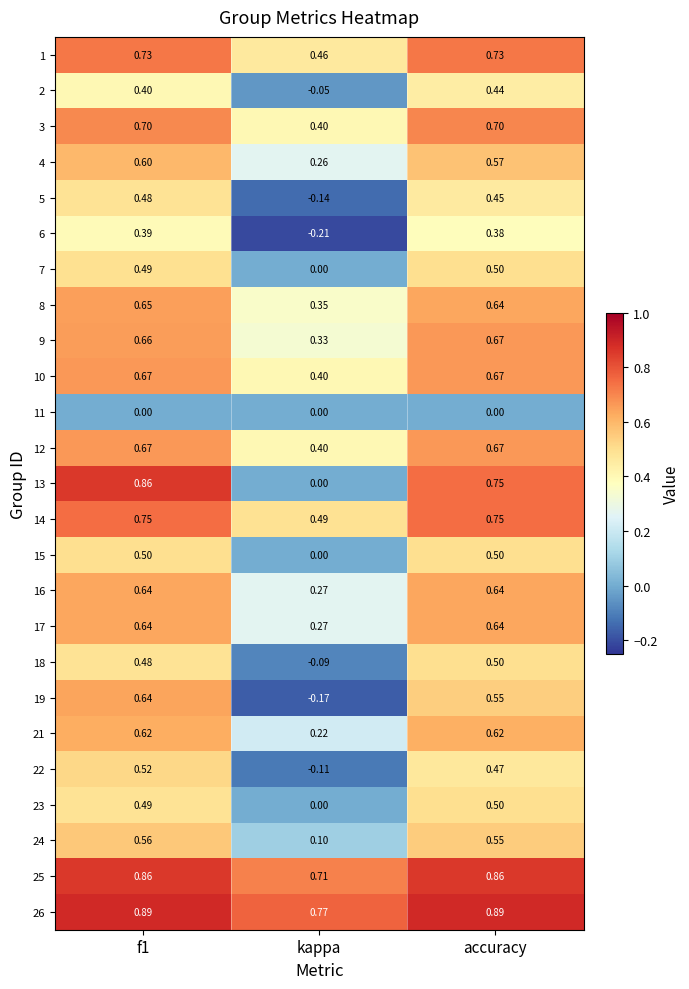

At which label is 10 closest to 0?

kappa